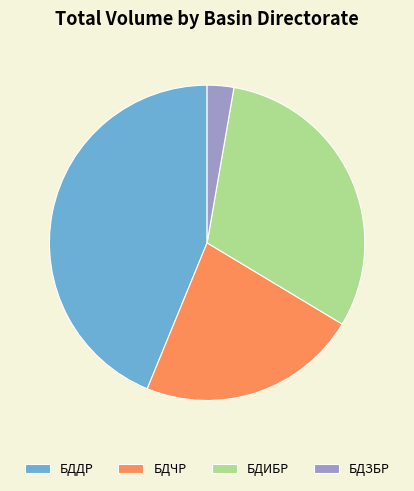

Is it true that БДЧР is 10% of the pie?

False